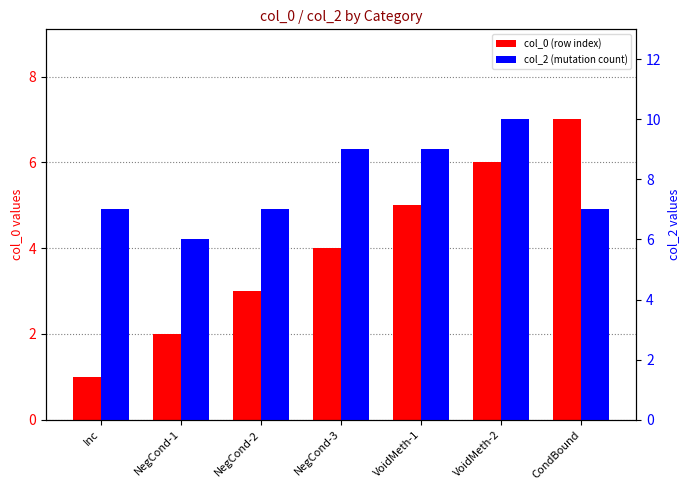

Rank the series by their maximum value, from lowest to highest.

col_0 (row index), col_2 (mutation count)